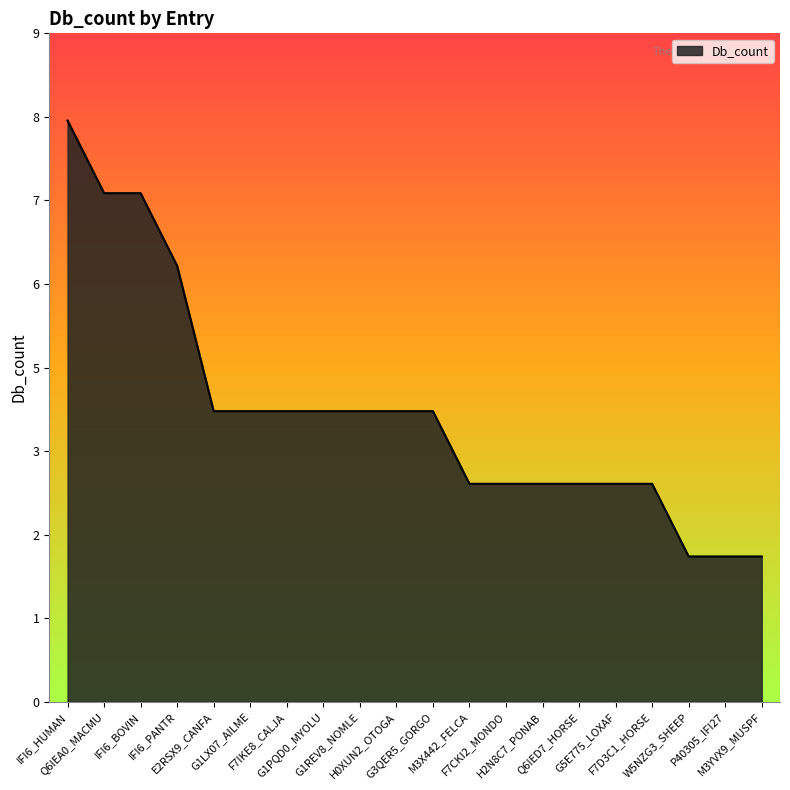

Between IFI6_HUMAN and M3YVX9_MUSPF, which is larger?

IFI6_HUMAN